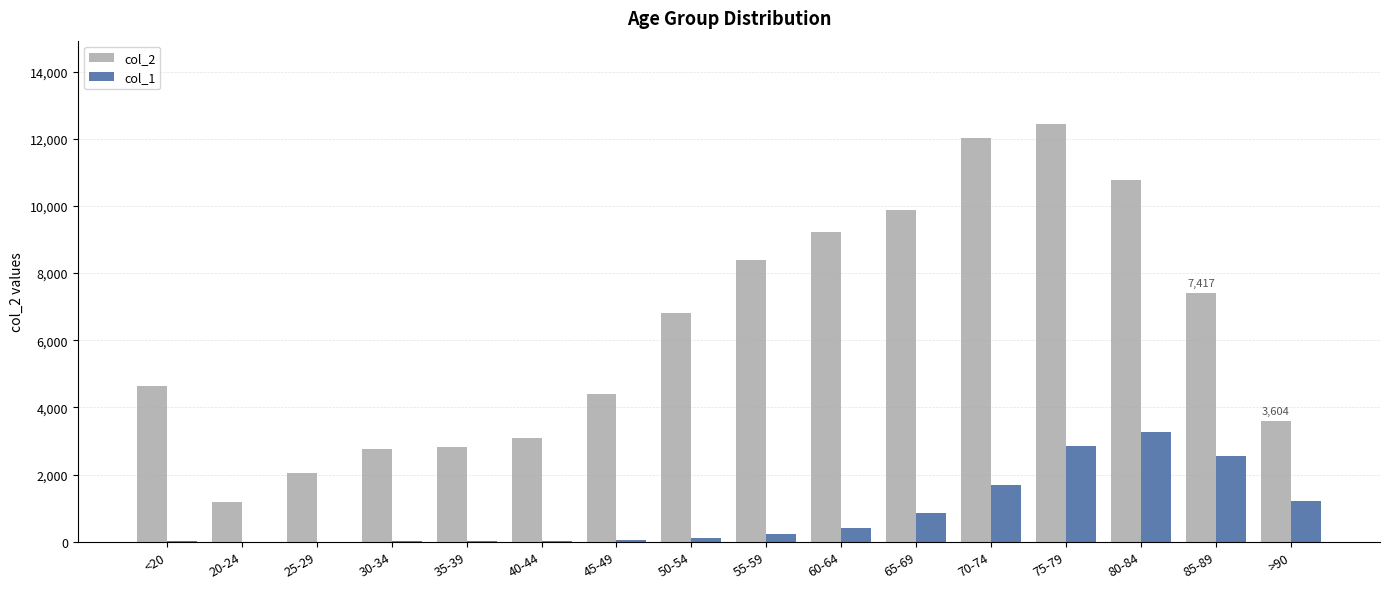

At which category is the sum across all series the highest?

75-79